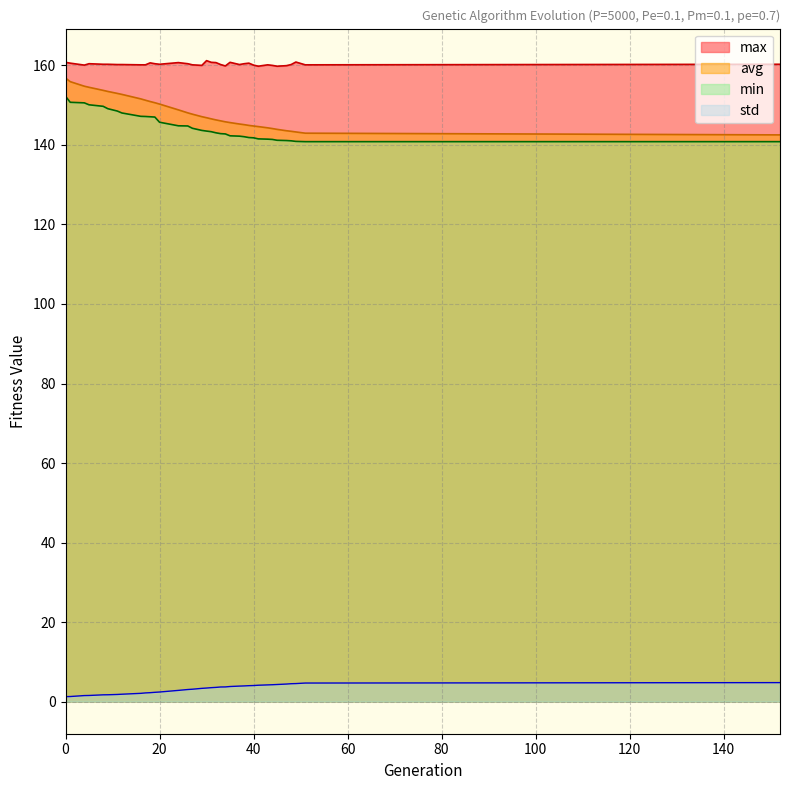

The value of std at 47 is 4.4. True or false?

True